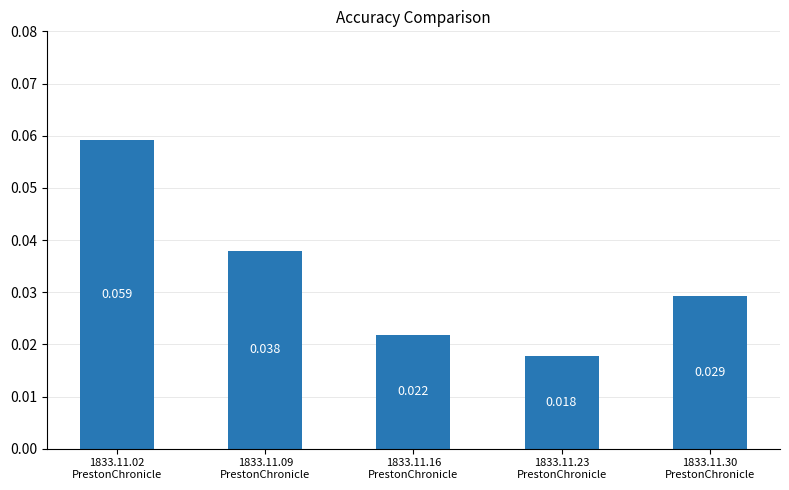

How many values are between 0 and 1?

5